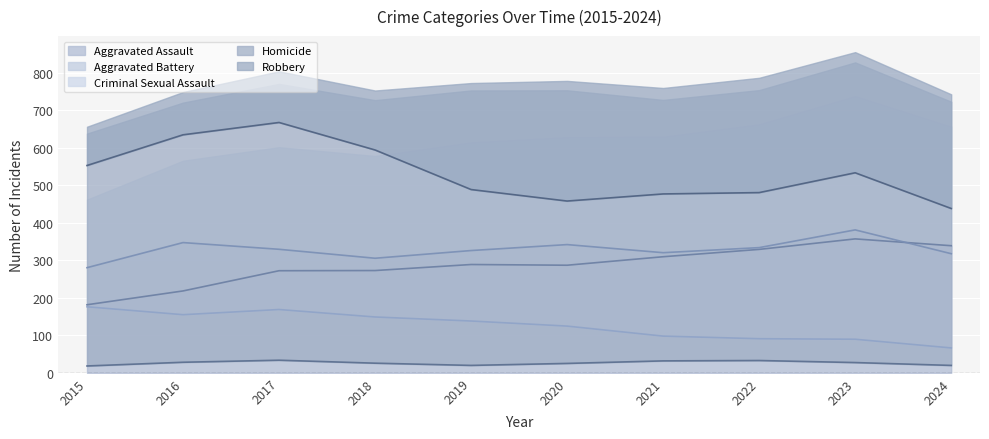

What is the spread (max minus min) of values at 2020?

261.7